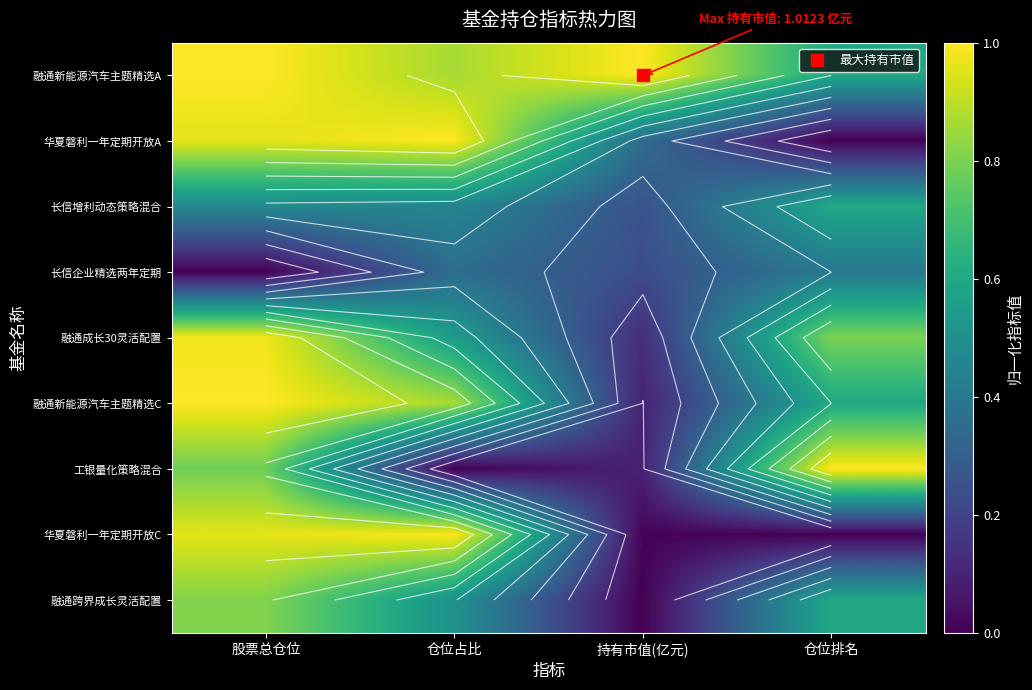

Which label corresponds to the smallest value in the chart?

仓位排名